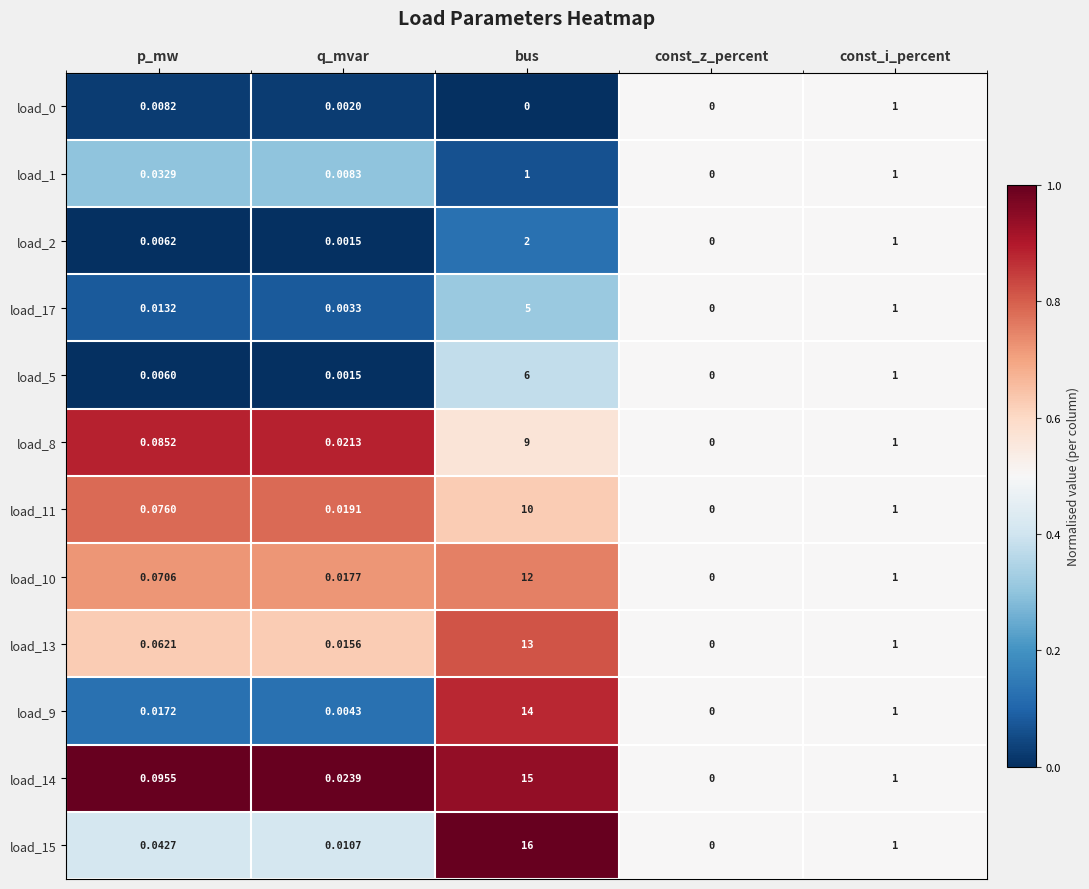

At which label does load_15 reach its minimum?

const_z_percent